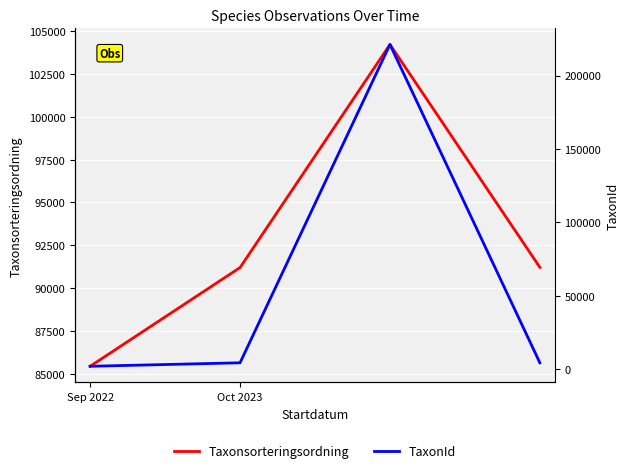

Rank the series at 3 from highest to lowest value.

Taxonsorteringsordning, TaxonId